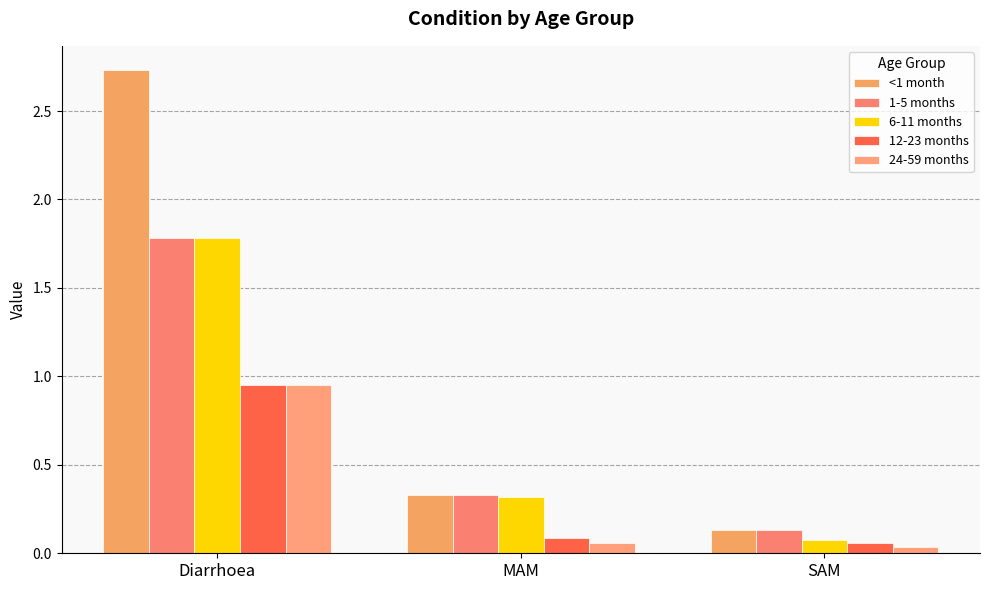

How many series are shown in this chart?

5